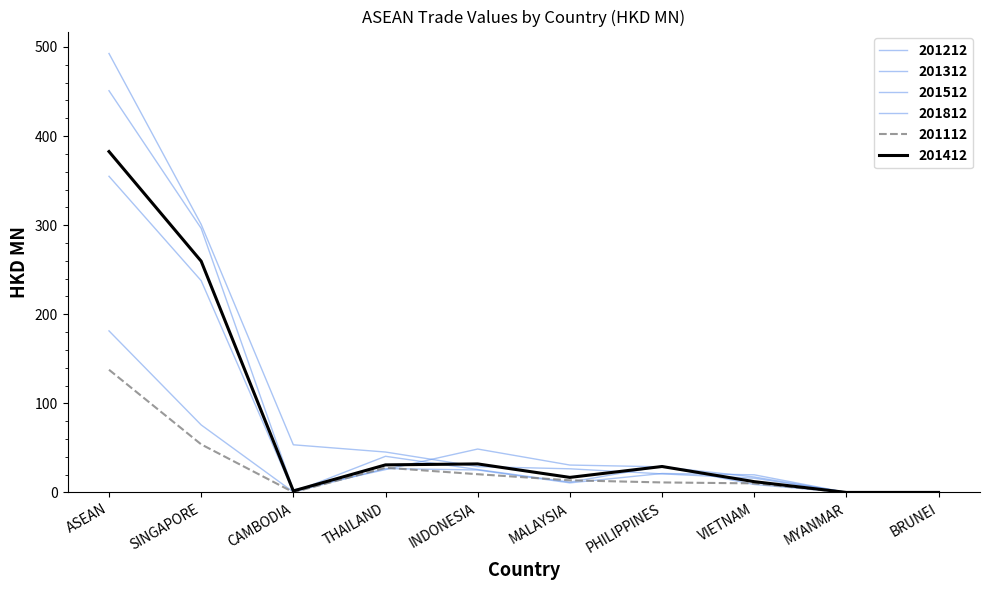

How many series are shown in this chart?

6